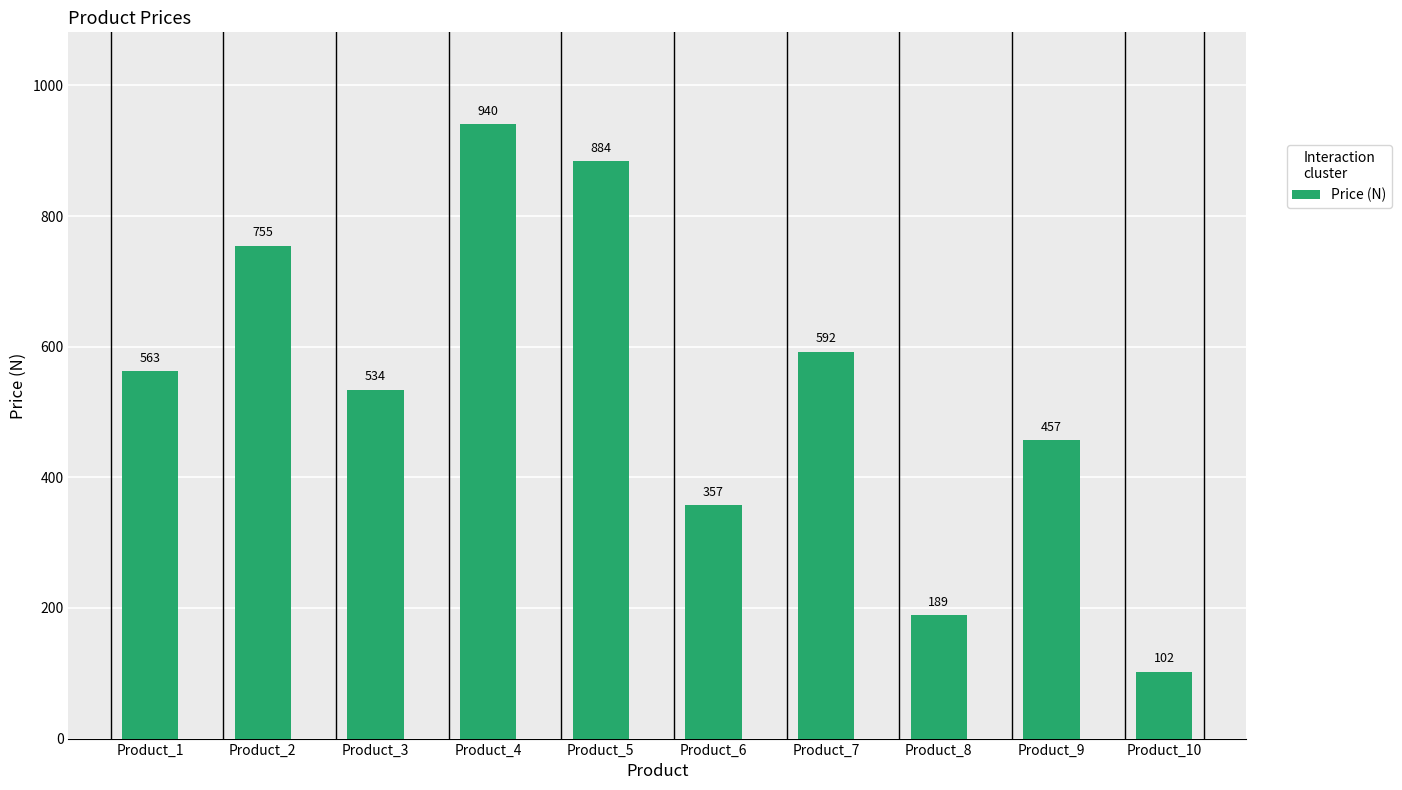

Count the number of values greater than 562.

5